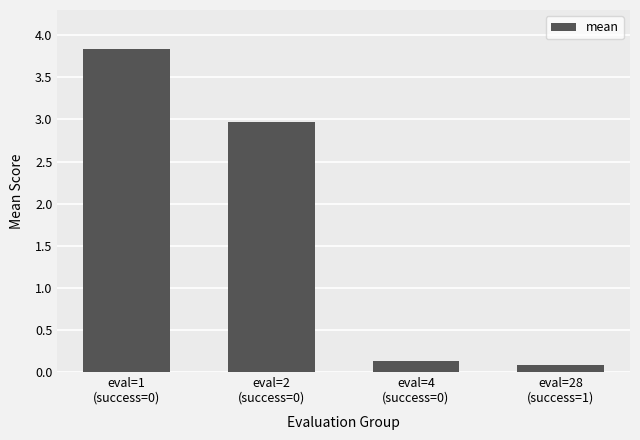

Read the value at eval=28
(success=1).

0.1